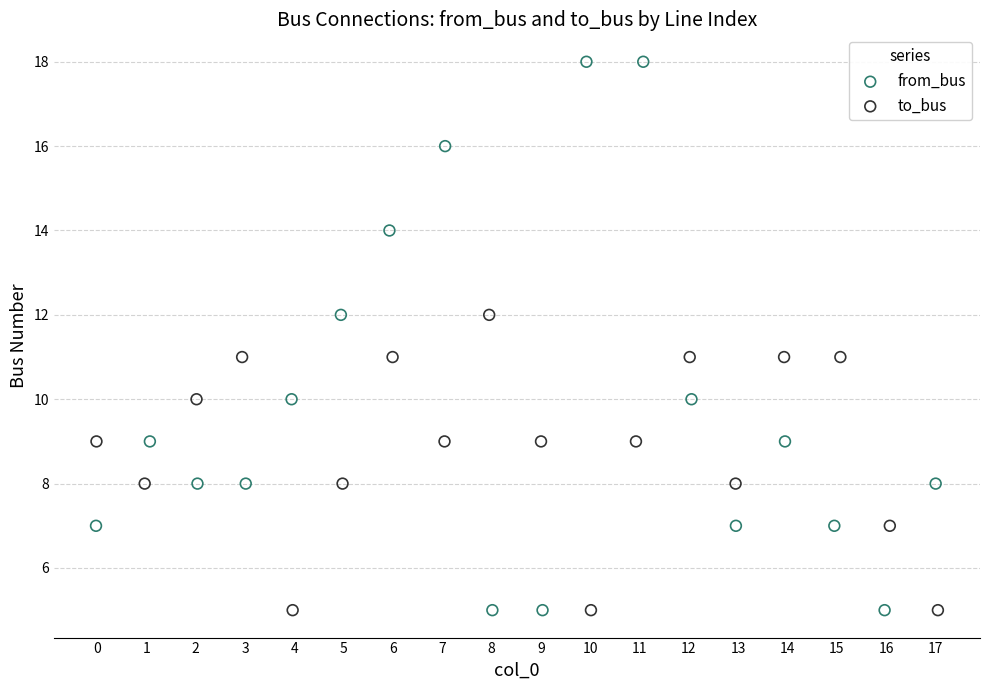

What are all the series names shown in the legend?

from_bus, to_bus